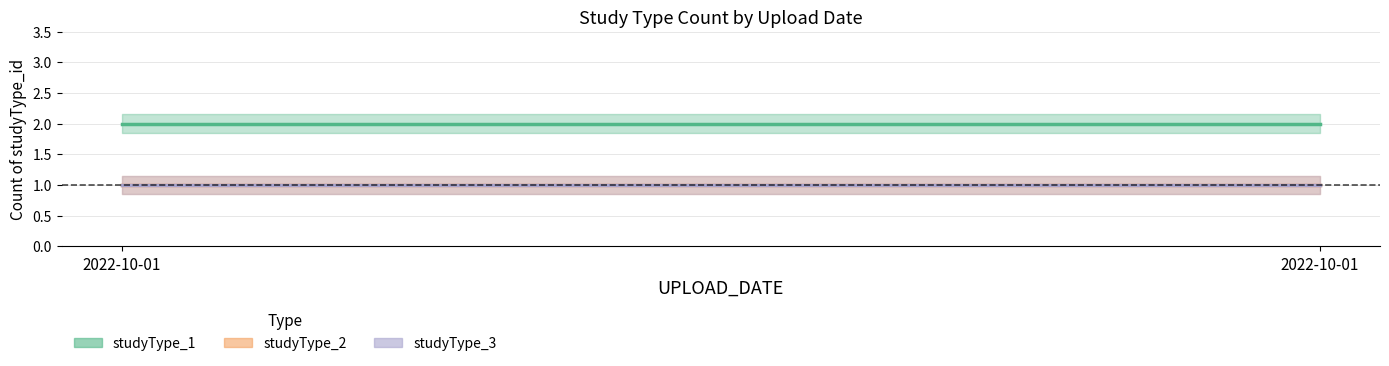

Which series has the largest range (max minus min)?

studyType_1